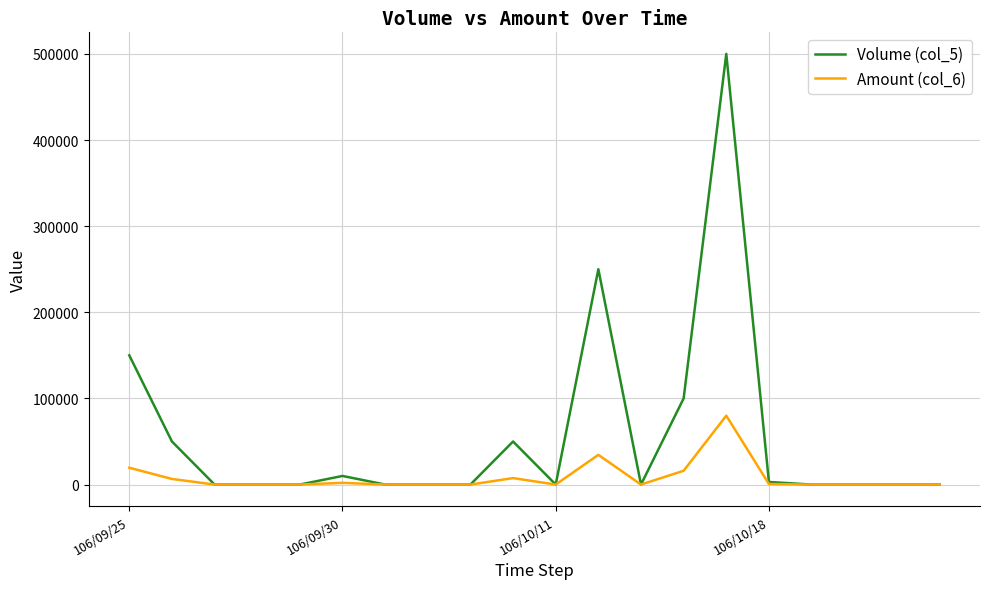

Which series has the widest spread of values?

Volume (col_5)